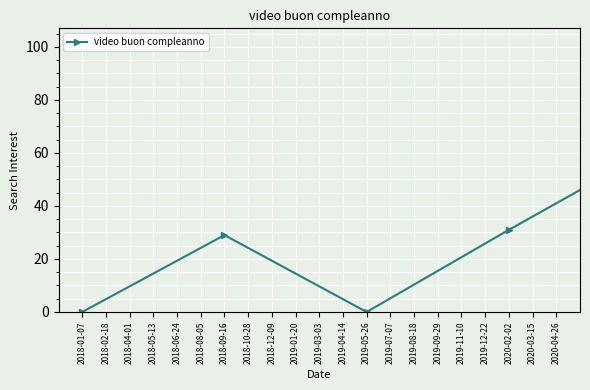

What is the difference between the maximum and minimum values?

61